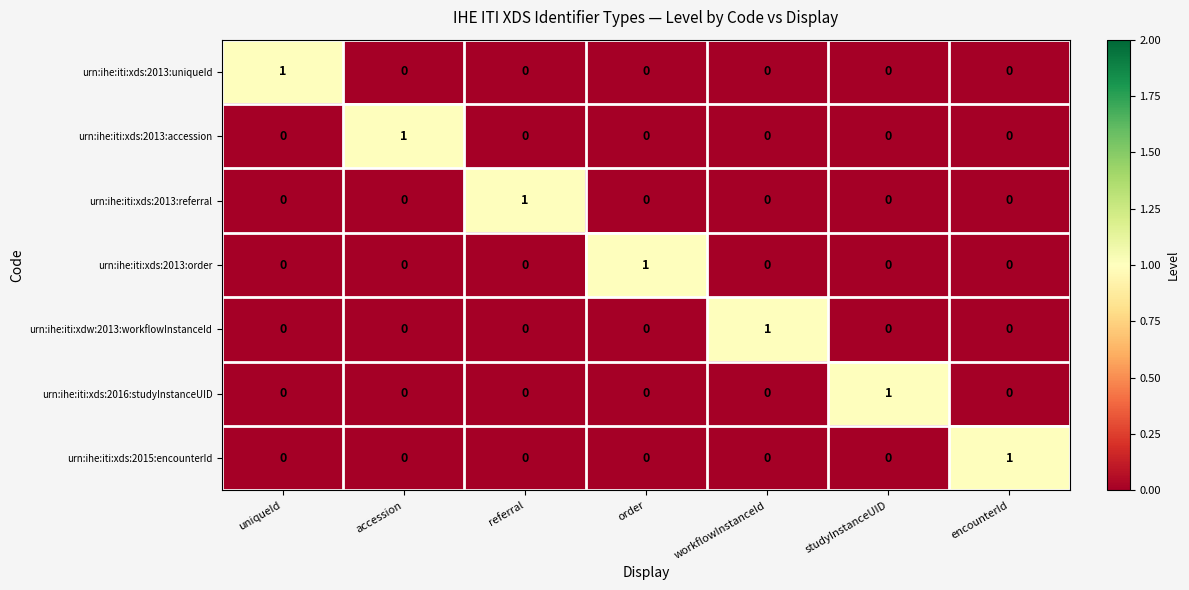

Is the value of urn:ihe:iti:xds:2013:referral at referral greater than the value of urn:ihe:iti:xdw:2013:workflowInstanceId at studyInstanceUID?

Yes